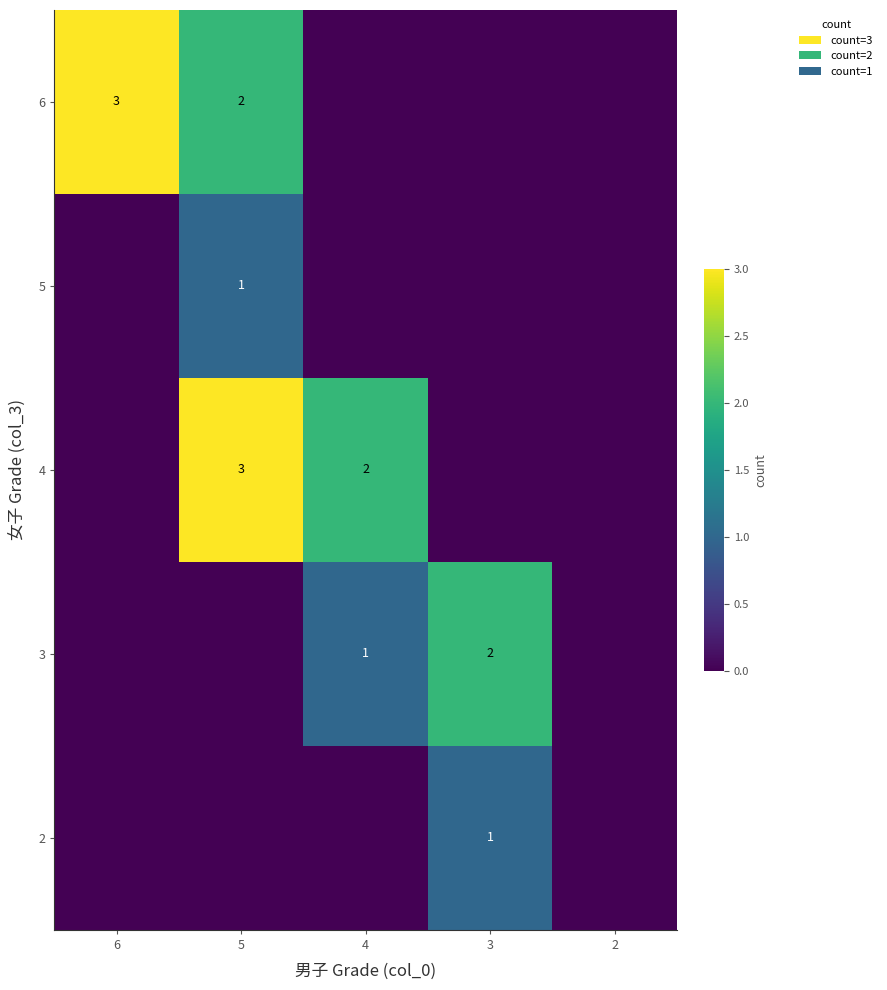

True or false: 6 has a value of 4 at 6.

False